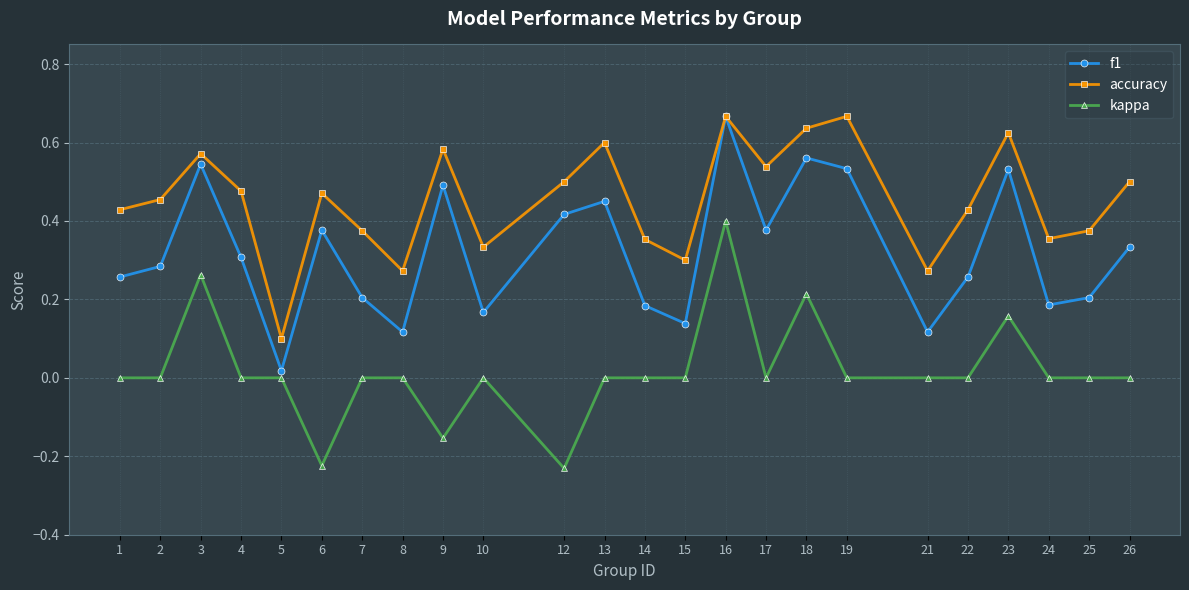

List the series in order of their overall mean, highest first.

accuracy, f1, kappa